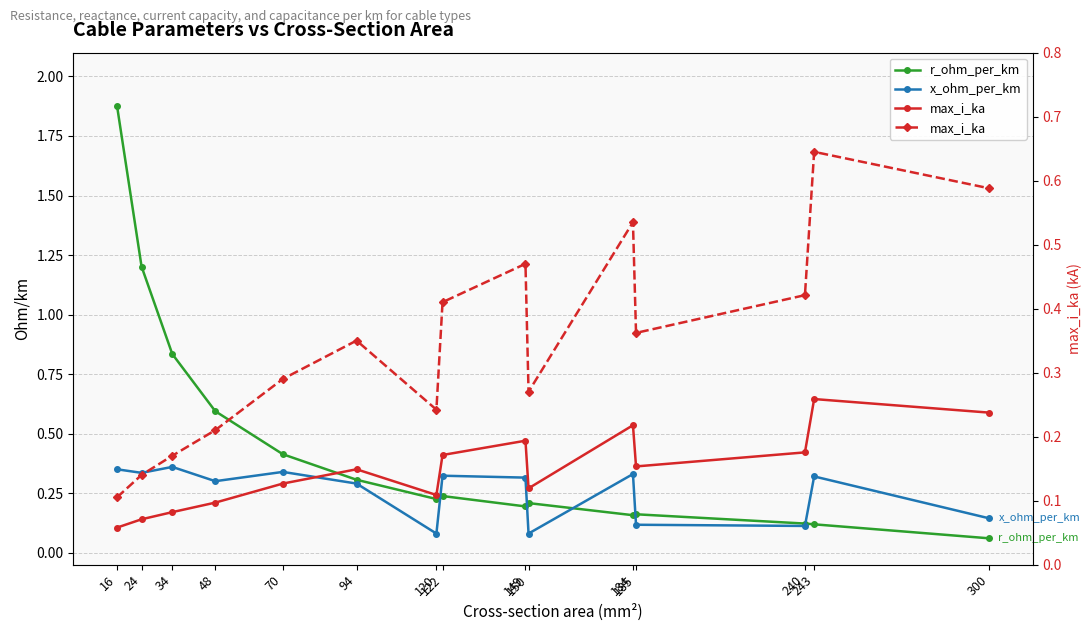

What is the average value of the max_i_ka series?

0.3